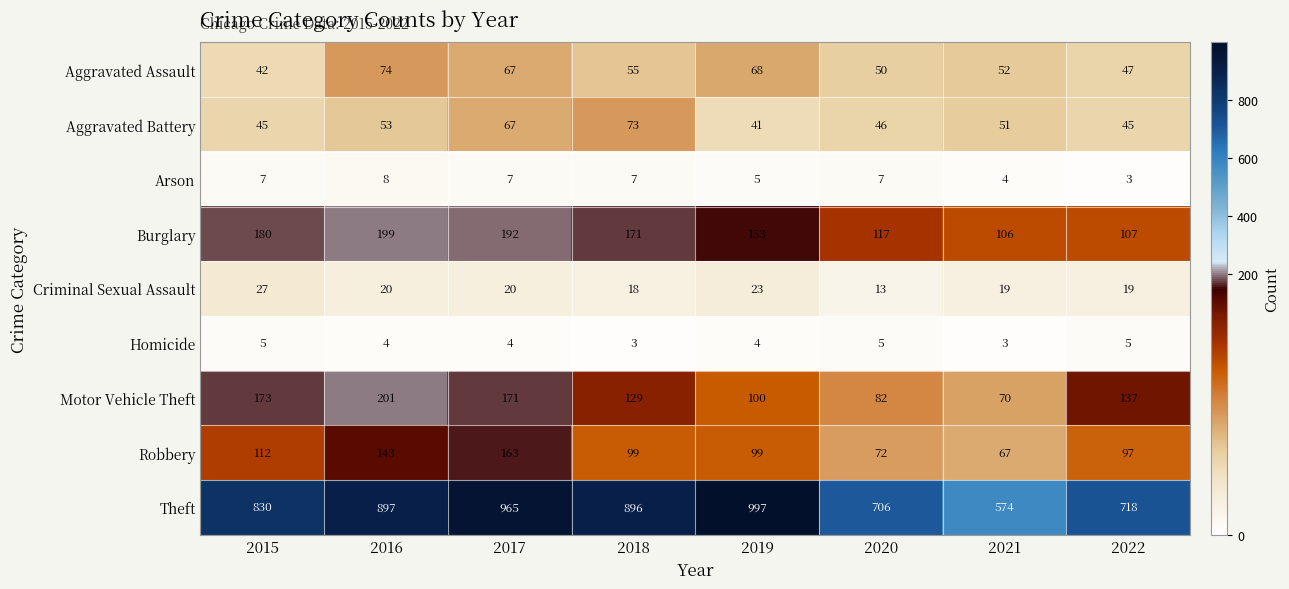

True or false: Aggravated Assault has a value of 42 at 2015.

True